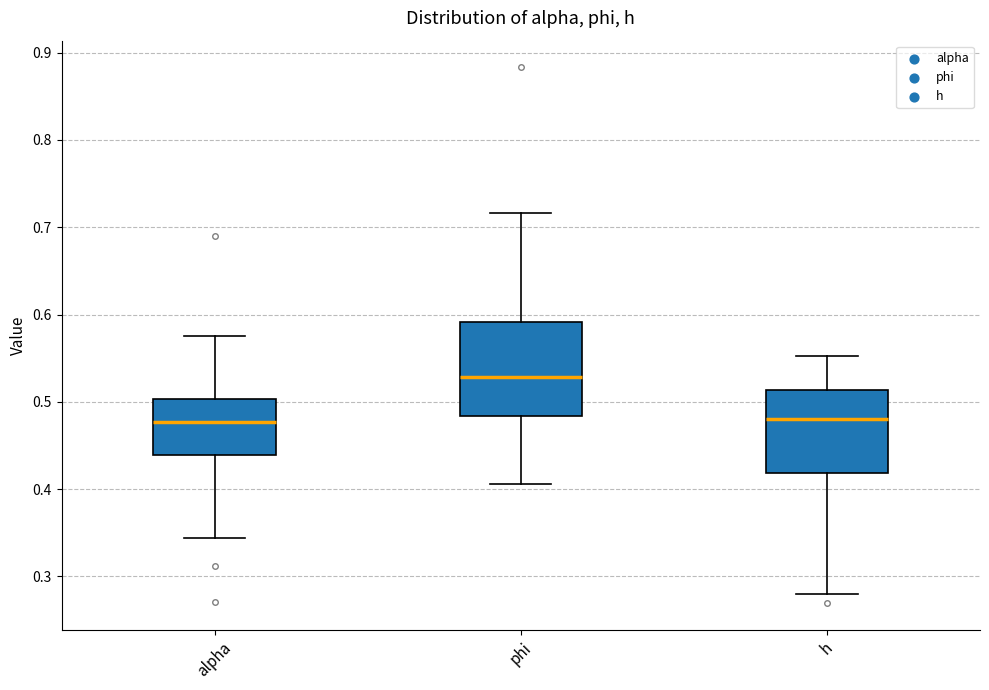

Where is the lower edge of the box for alpha on the y-axis? The values are not printed on the chart, so give them approximately, as read against the axis.

0.44